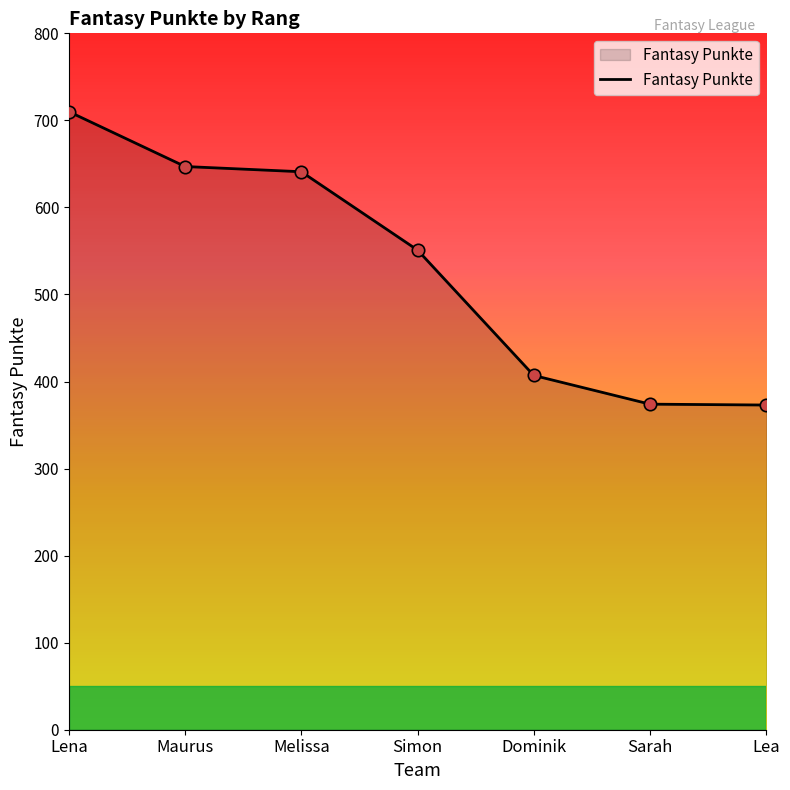

What is the change in value from Melissa to Dominik?

-234